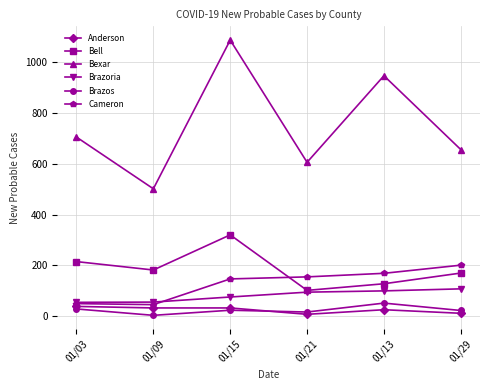

At which label does Anderson first exceed 33?

01/03